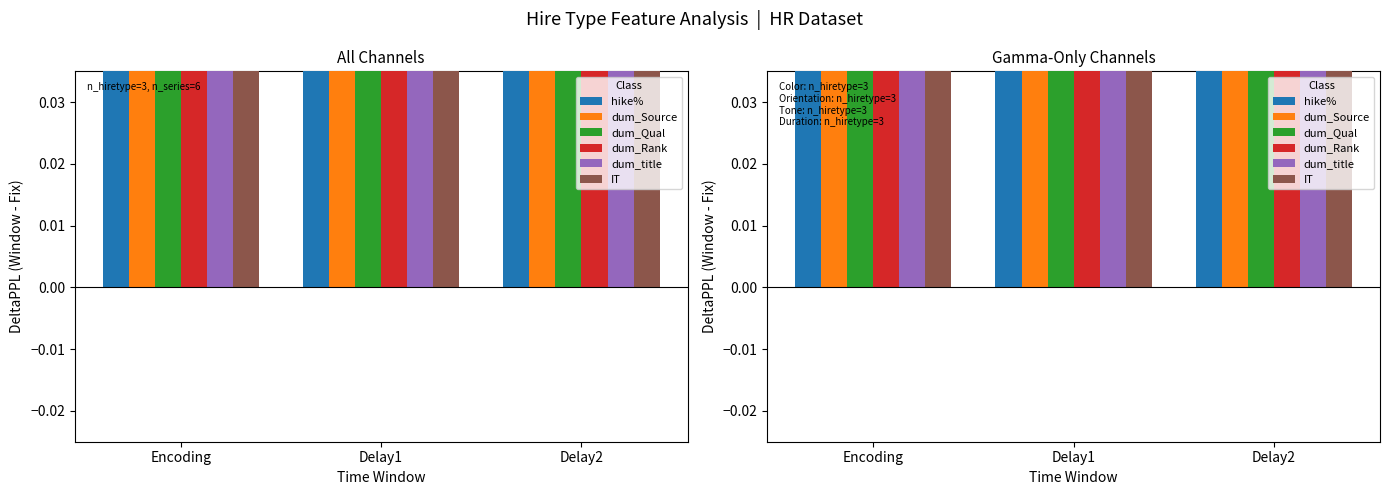

Which series reaches the minimum Y coordinate?

hike%